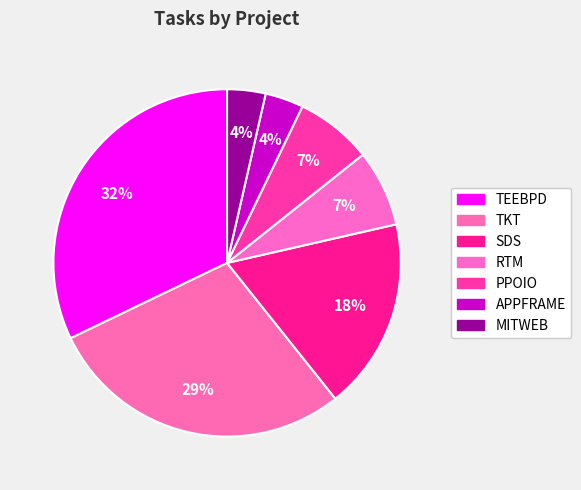

How many segments does this pie chart have?

7